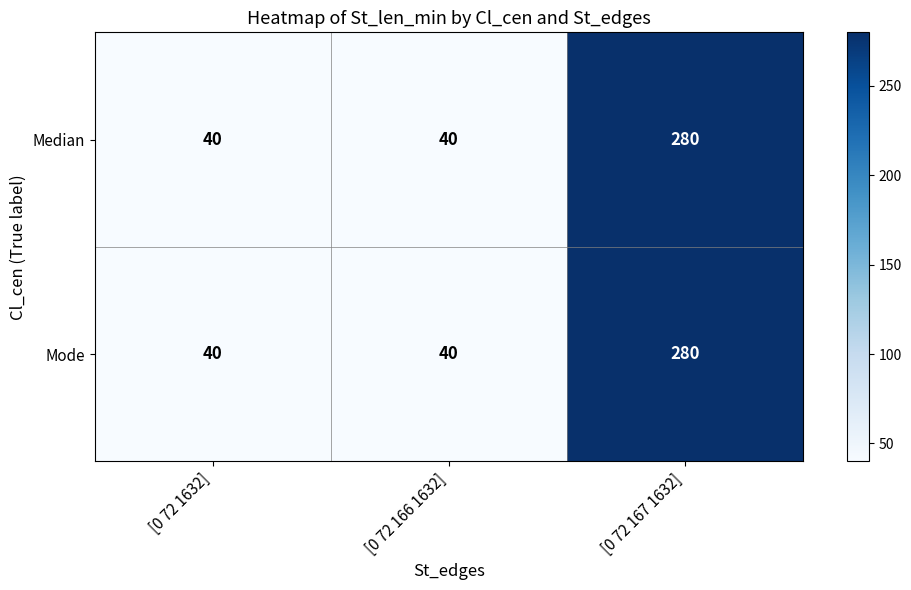

How many Median values are between 40 and 280?

3